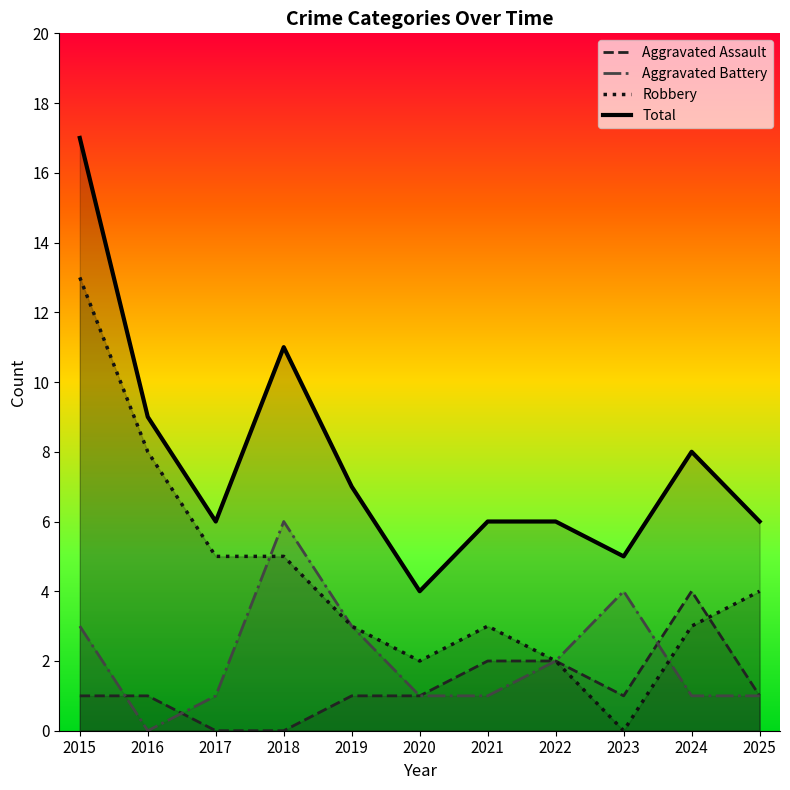

Between which two adjacent categories do Aggravated Assault and Robbery first intersect?

2024 and 2025